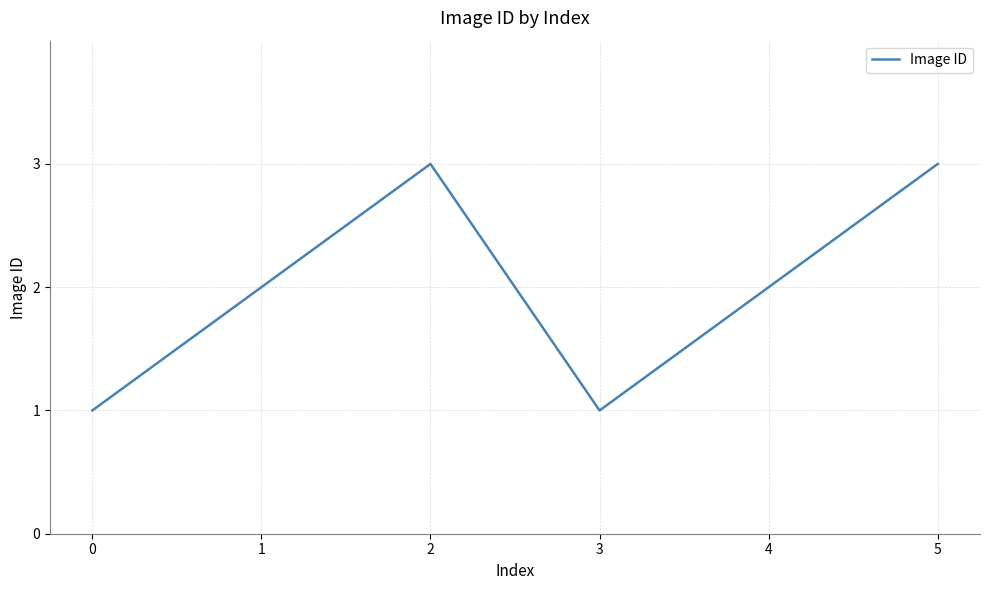

What is the change in value from 0 to 4?

+1